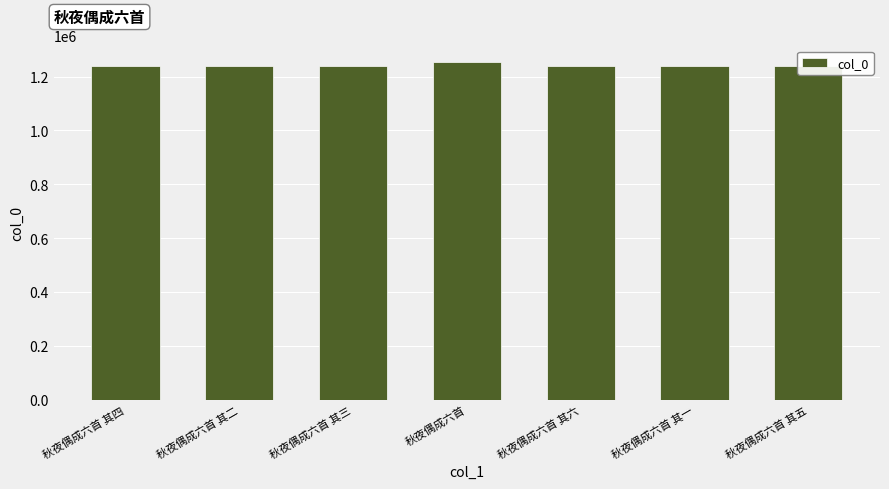

What is the sum of all values?

8681246